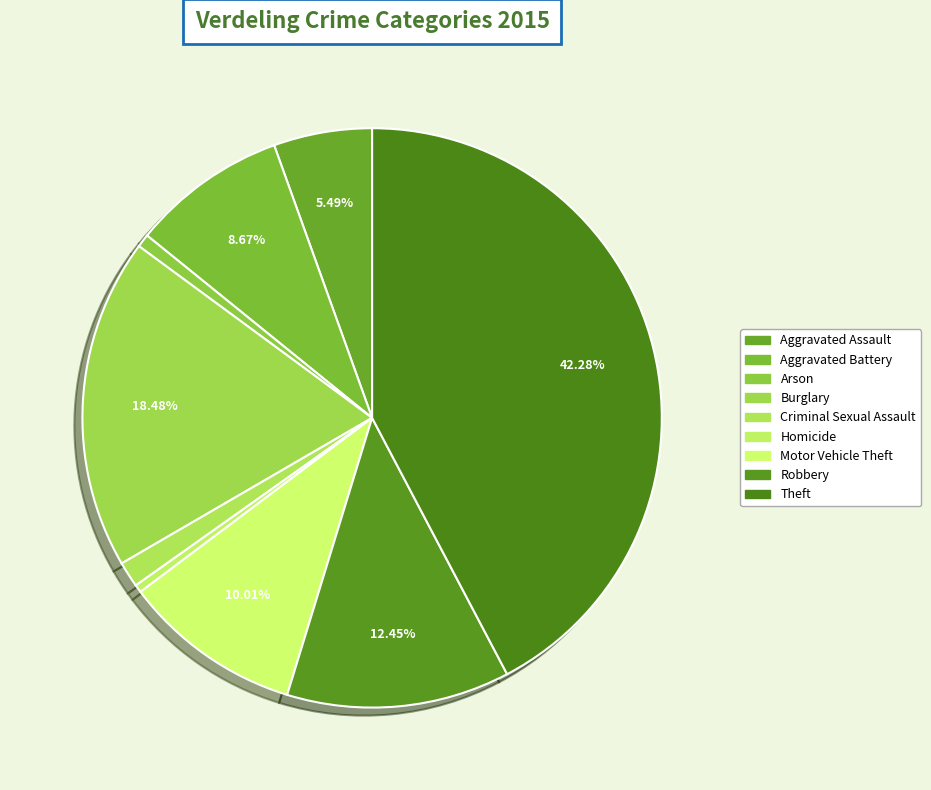

Between Aggravated Battery and Aggravated Assault, which is larger?

Aggravated Battery